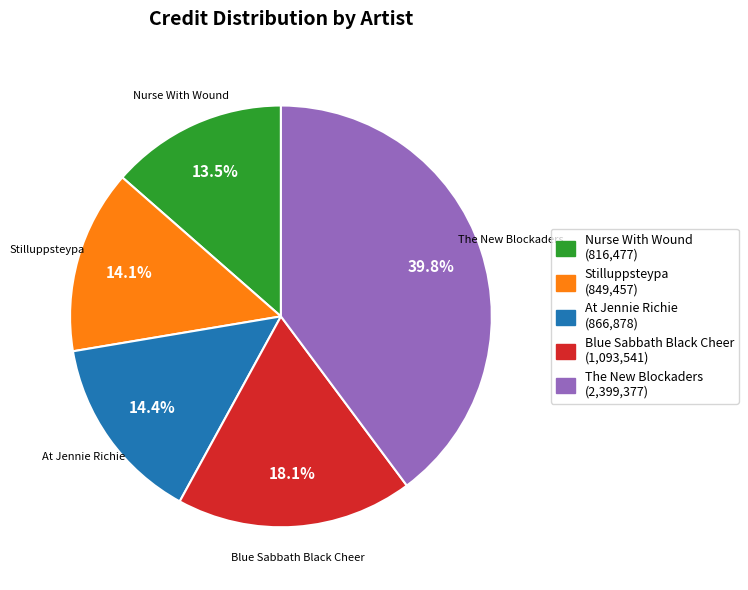

Combined, what portion of the pie is At Jennie Richie and Blue Sabbath Black Cheer?

32.5%